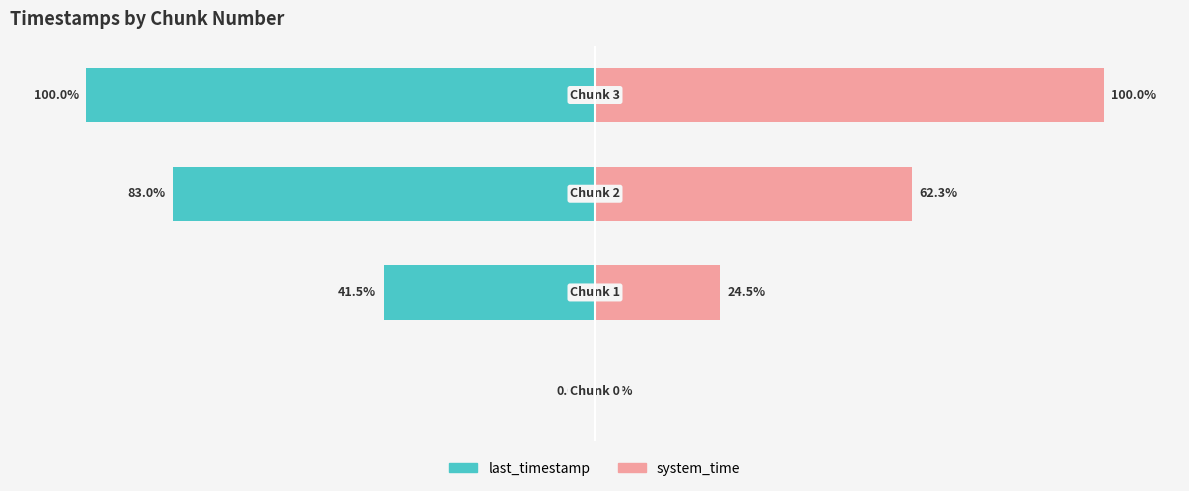

At 0, list the series in order from largest to smallest.

last_timestamp, system_time